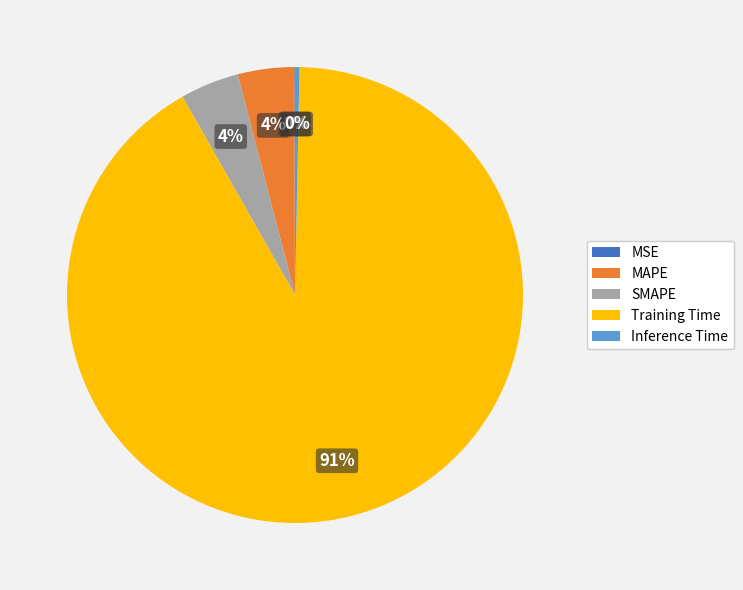

Is it true that SMAPE is 4% of the pie?

True